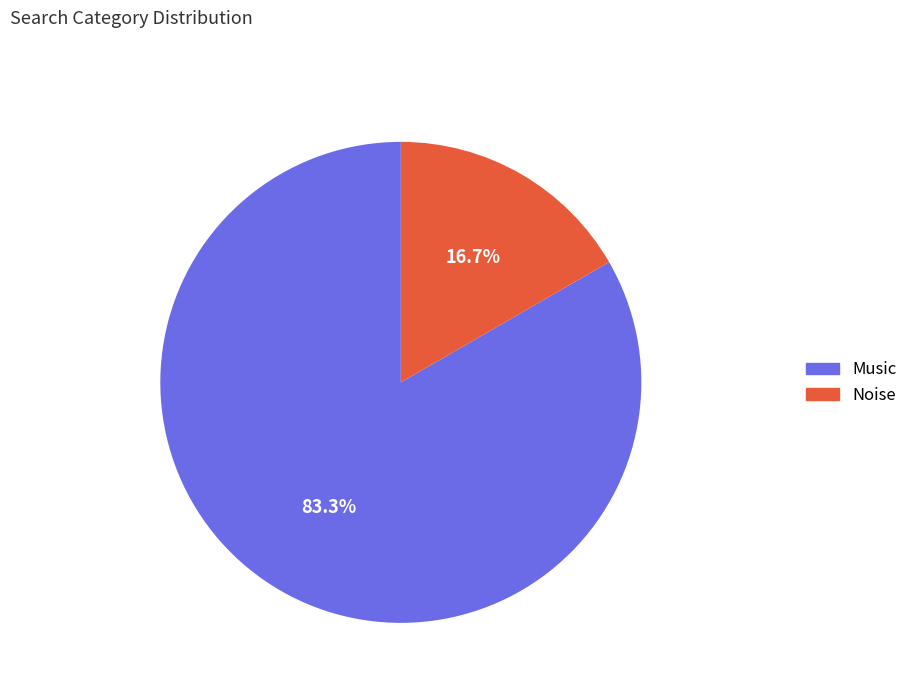

Which slice is the largest?

Music